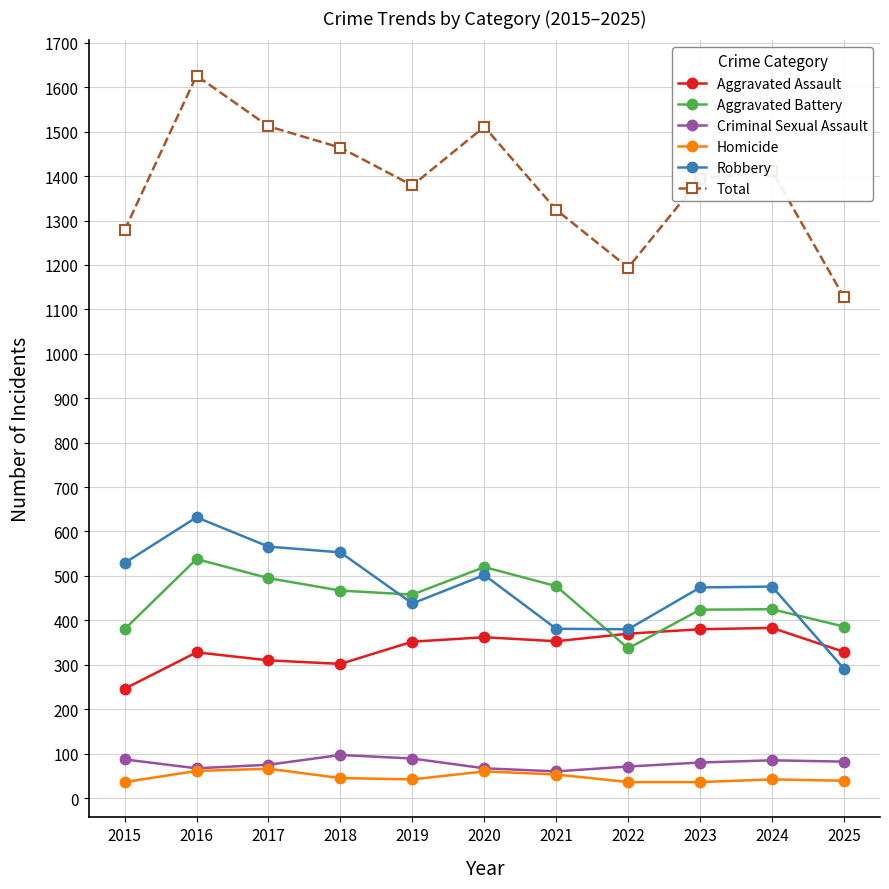

At which category is the sum across all series the highest?

2016